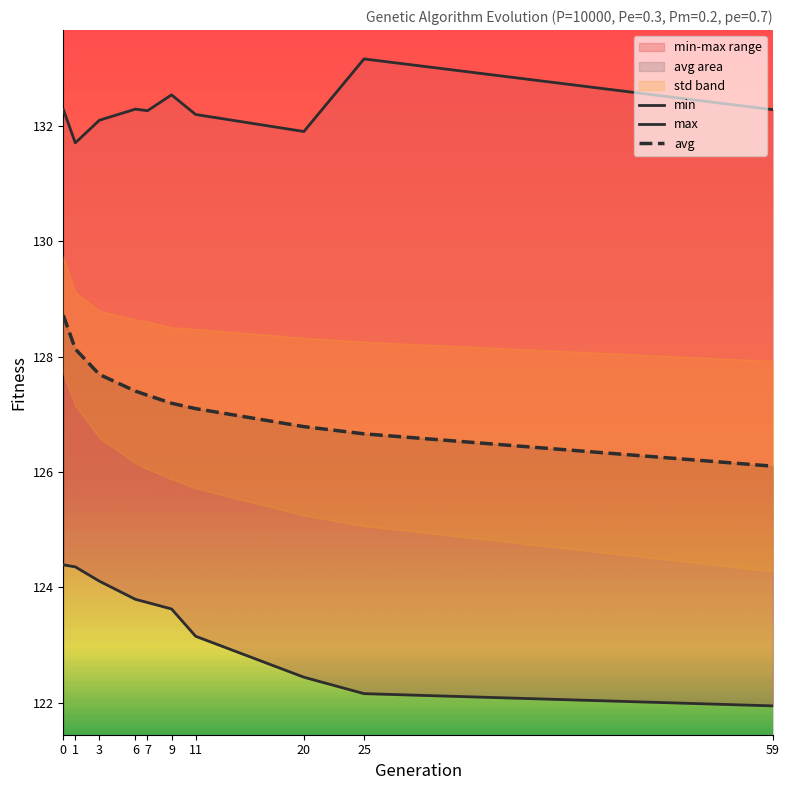

List the series in order of their overall mean, lowest first.

min, avg, max